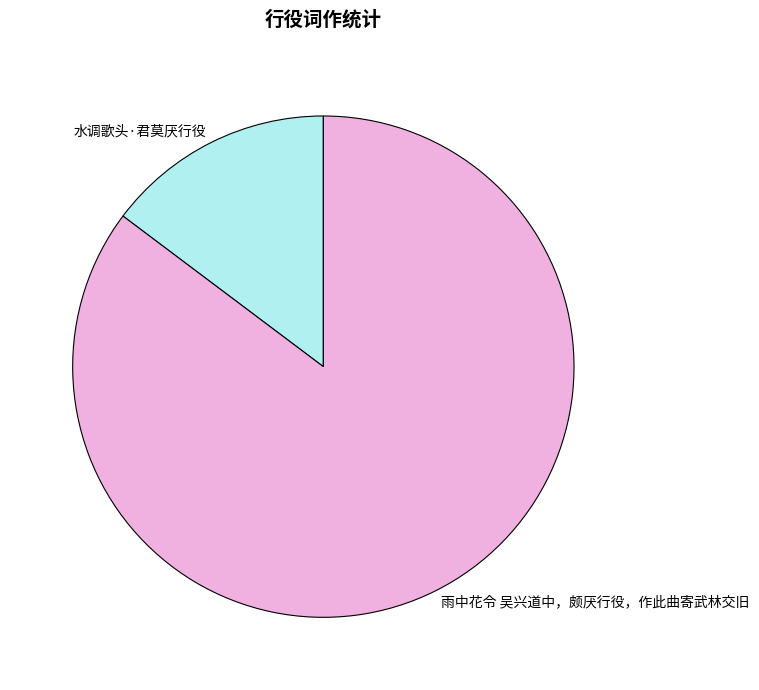

Which has a higher value, 水调歌头·君莫厌行役 or 雨中花令 吴兴道中，颇厌行役，作此曲寄武林交旧?

雨中花令 吴兴道中，颇厌行役，作此曲寄武林交旧